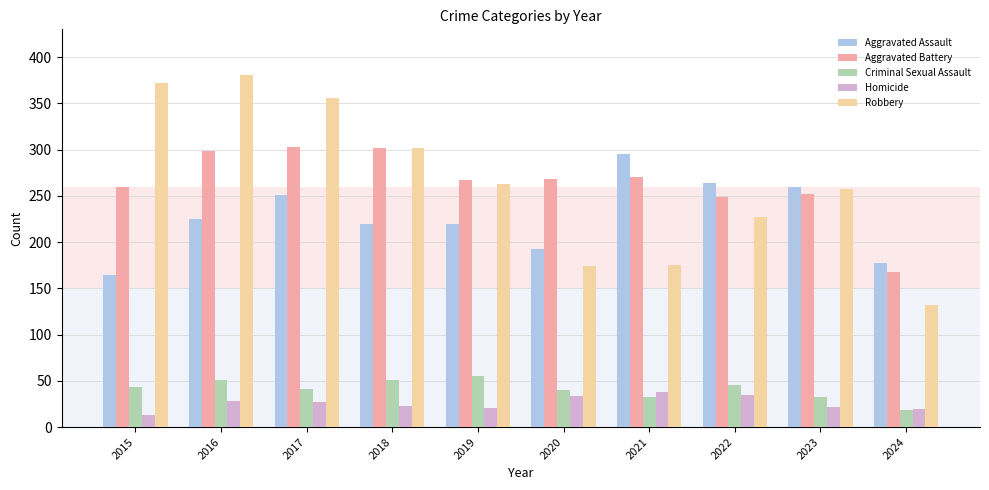

How many bars are there in each group?

5